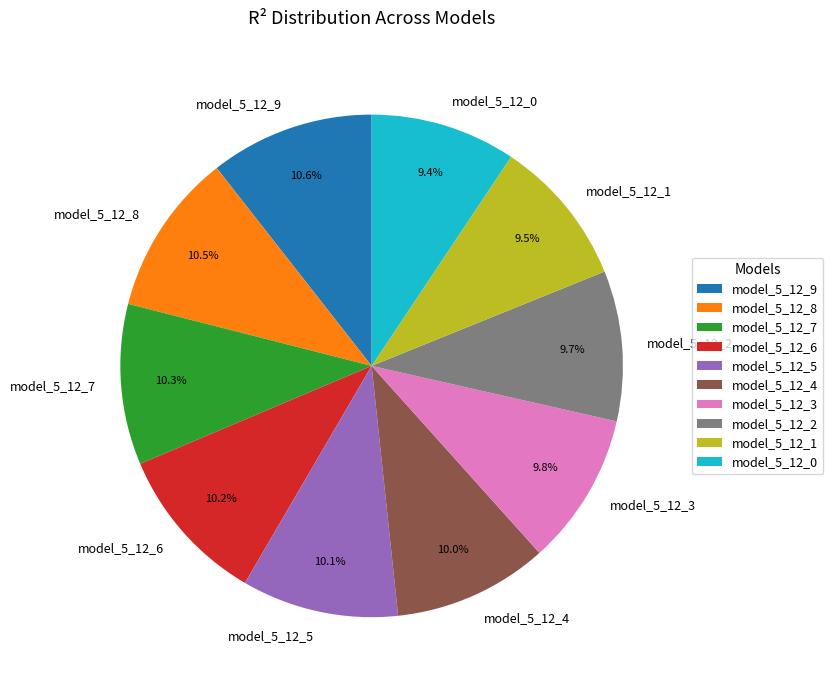

What is the total percentage of model_5_12_5 and model_5_12_1?

19.6%